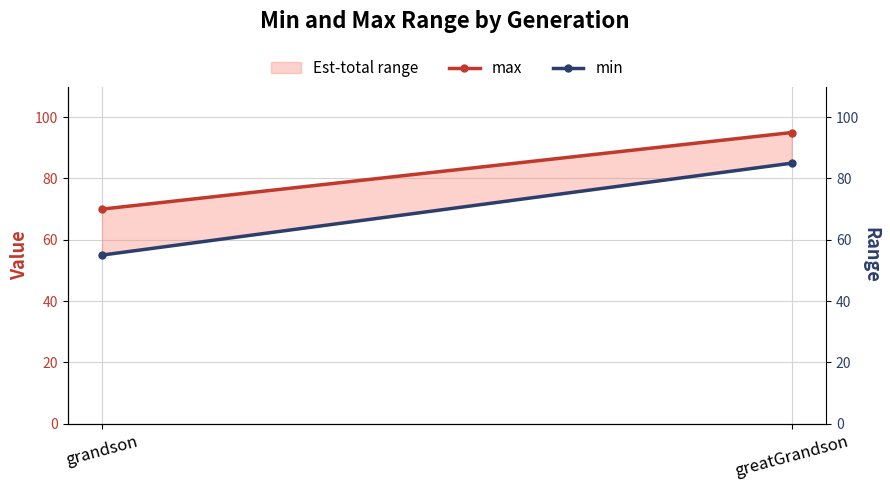

At which label does min reach its peak?

greatGrandson